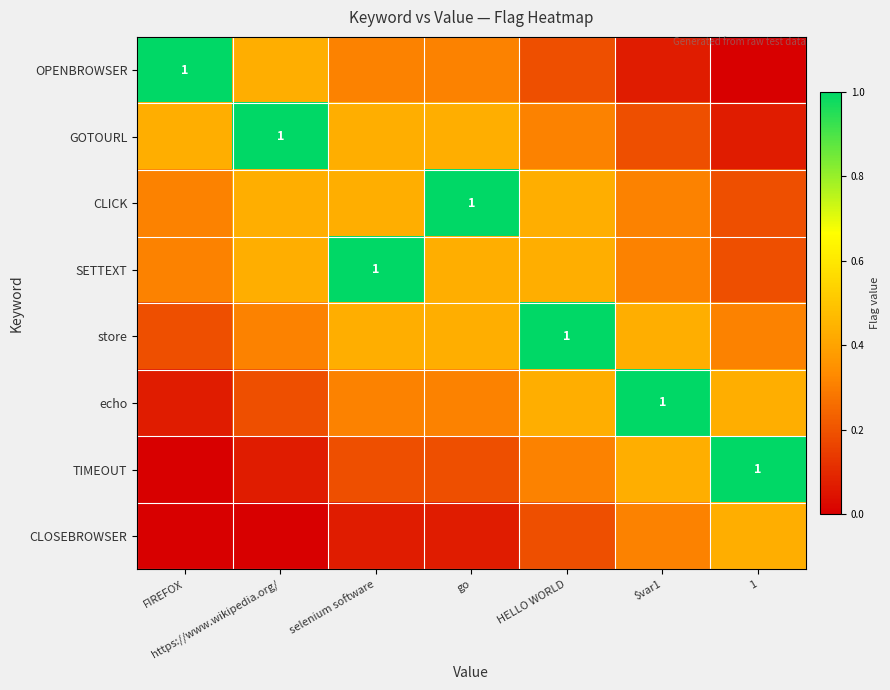

At which category does the chart reach its peak across all series?

FIREFOX